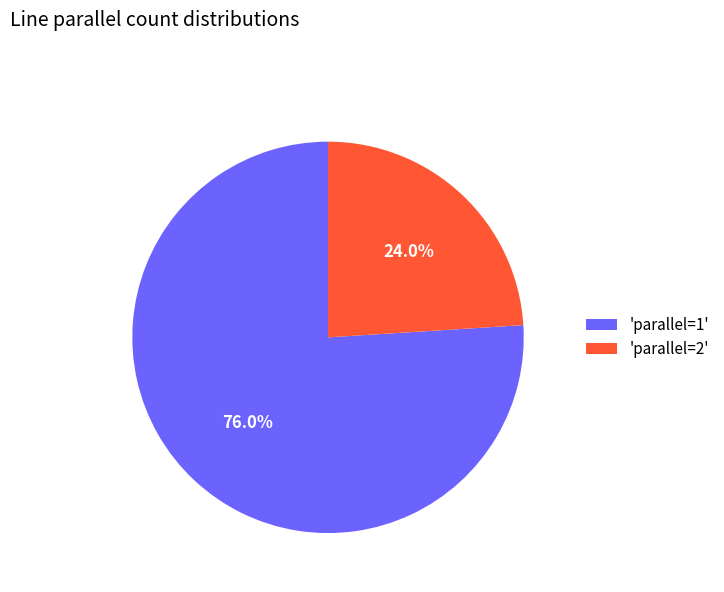

Do 'parallel=2' and 'parallel=1' together represent more than half of the pie?

Yes